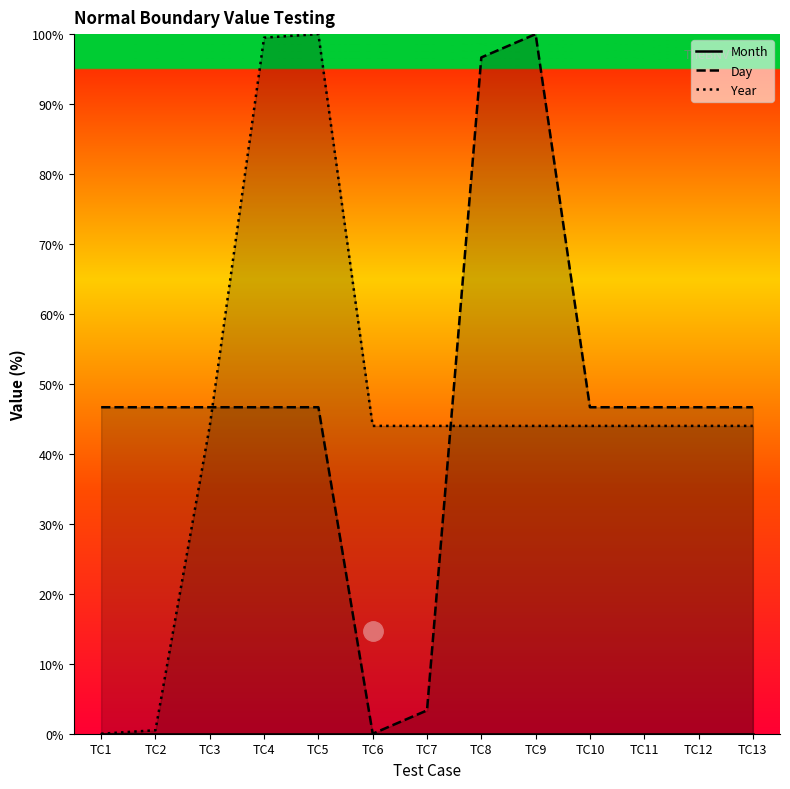

Read the Year value at TC11.

44.0